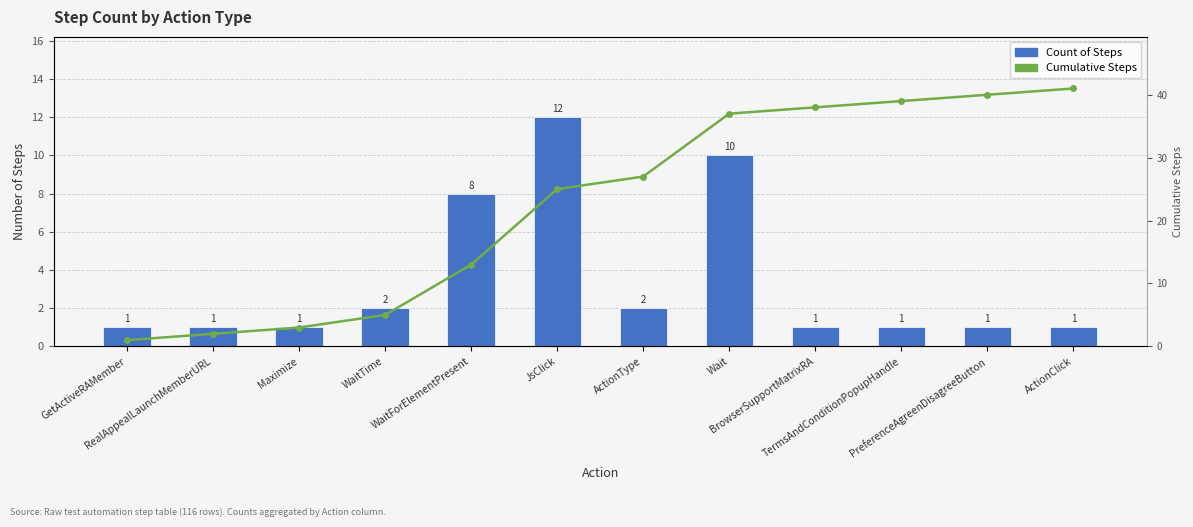

What is the difference between the maximum and minimum values in the Count of Steps series?

11